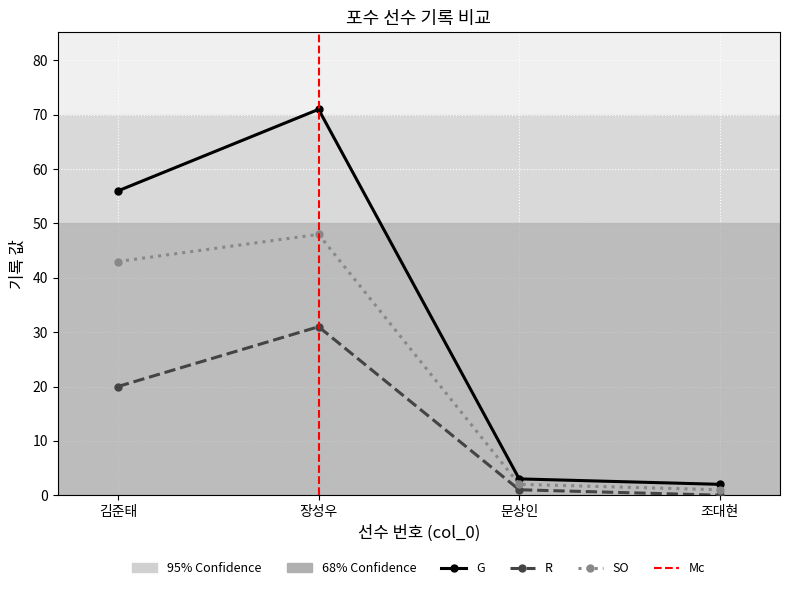

How many lines are shown in the chart?

3